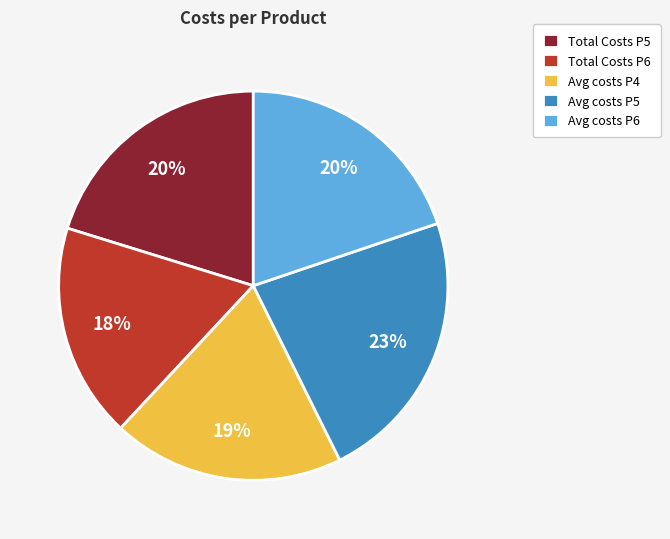

What is the largest slice in the pie chart?

Avg costs P5